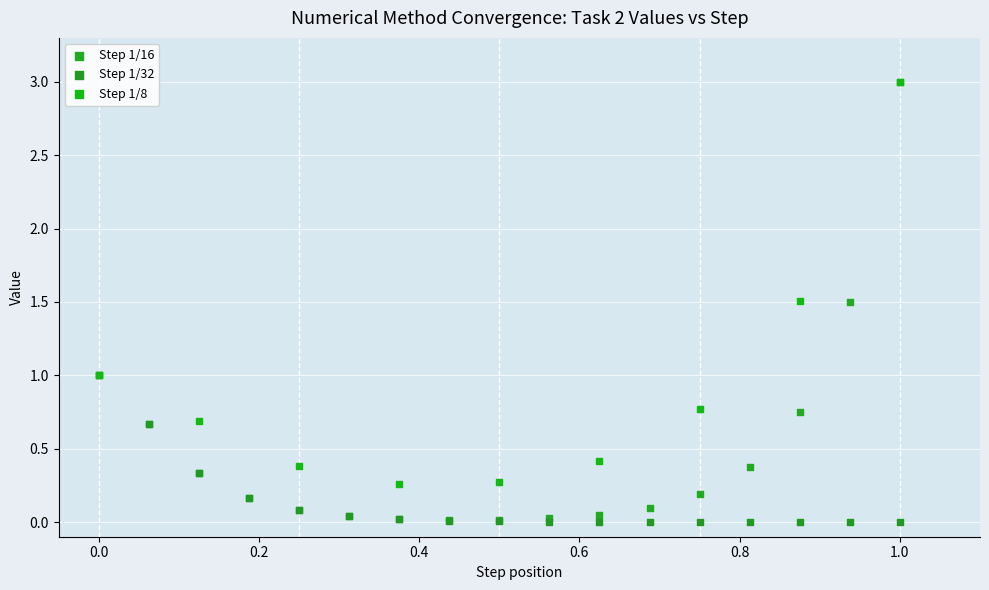

What are all the series names shown in the legend?

Step 1/16, Step 1/32, Step 1/8